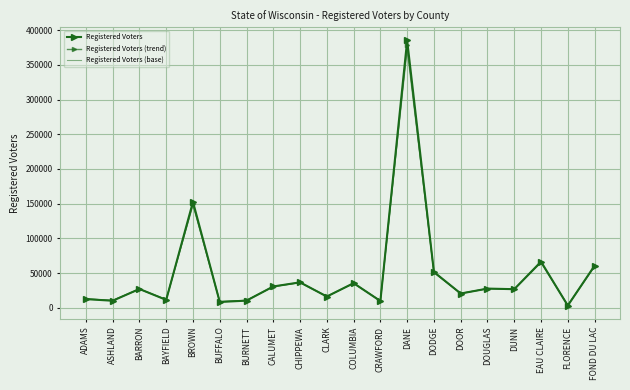

List the series in order of their overall mean, highest first.

Registered Voters, Registered Voters (trend), Registered Voters (base)